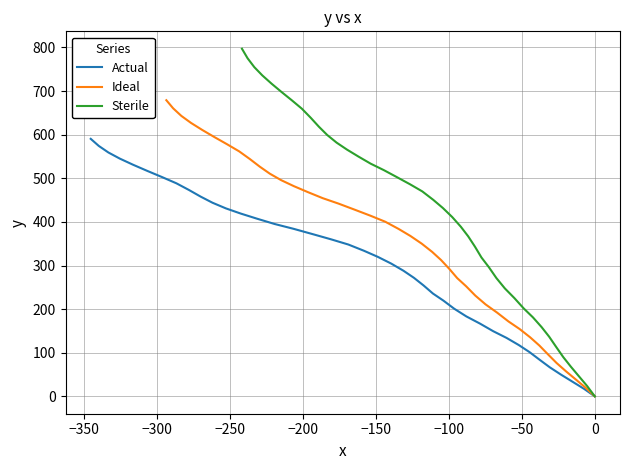

Which series has the largest range (max minus min)?

Sterile